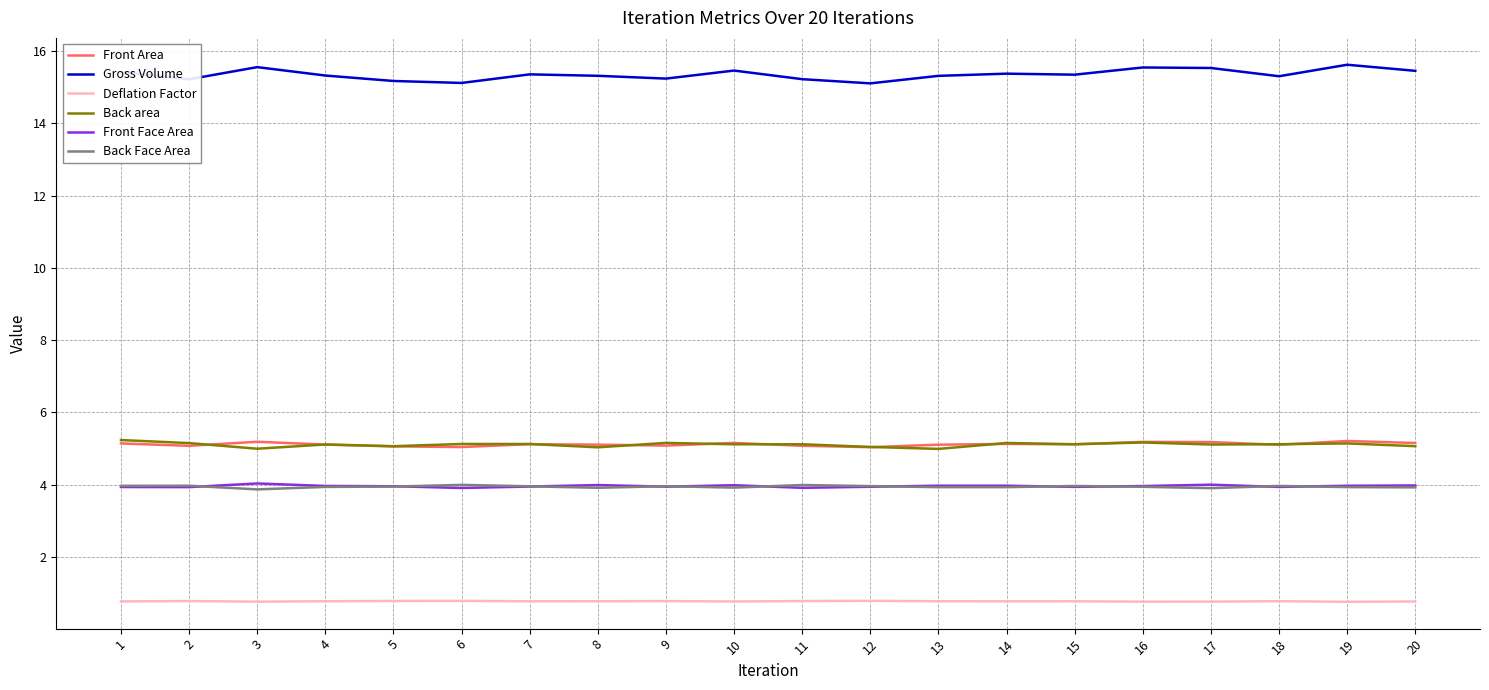

True or false: Back Face Area and Gross Volume cross at least once.

False